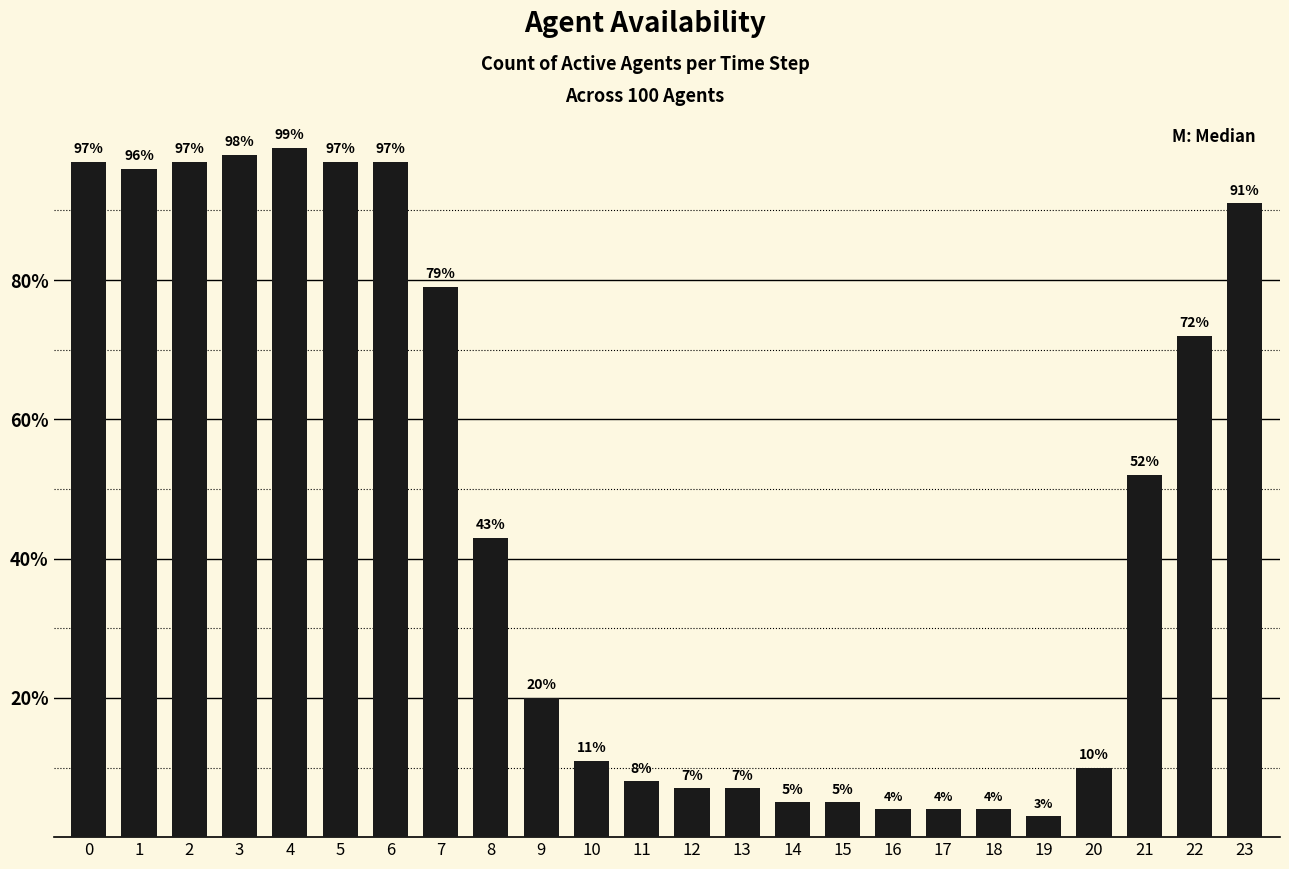

How many values are below 43?

12